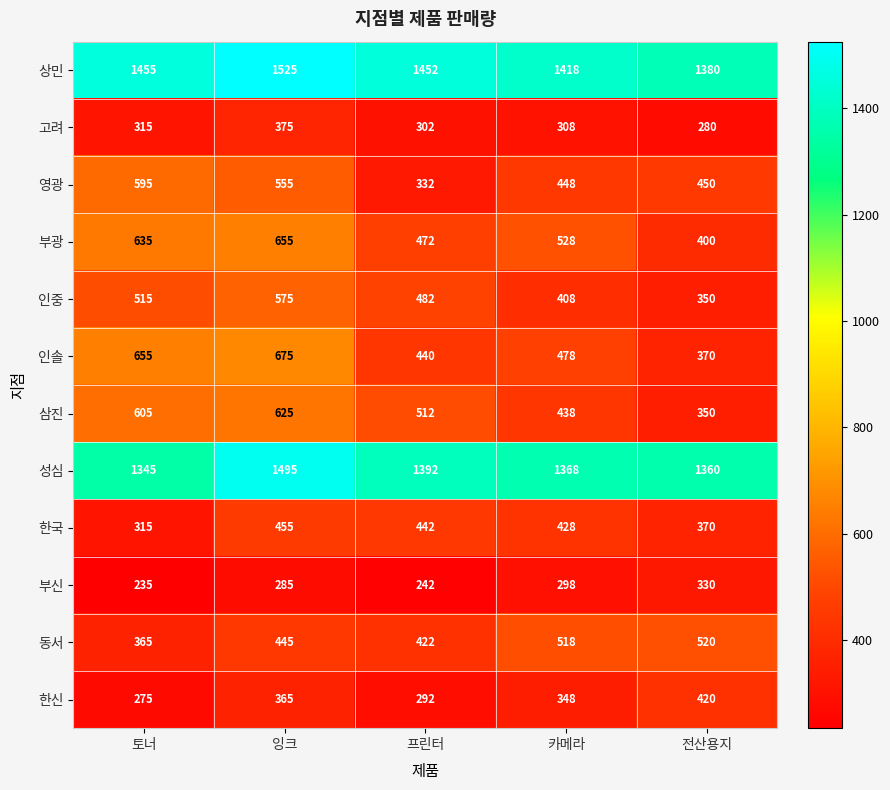

What is the sum of all 삼진 values?

2530